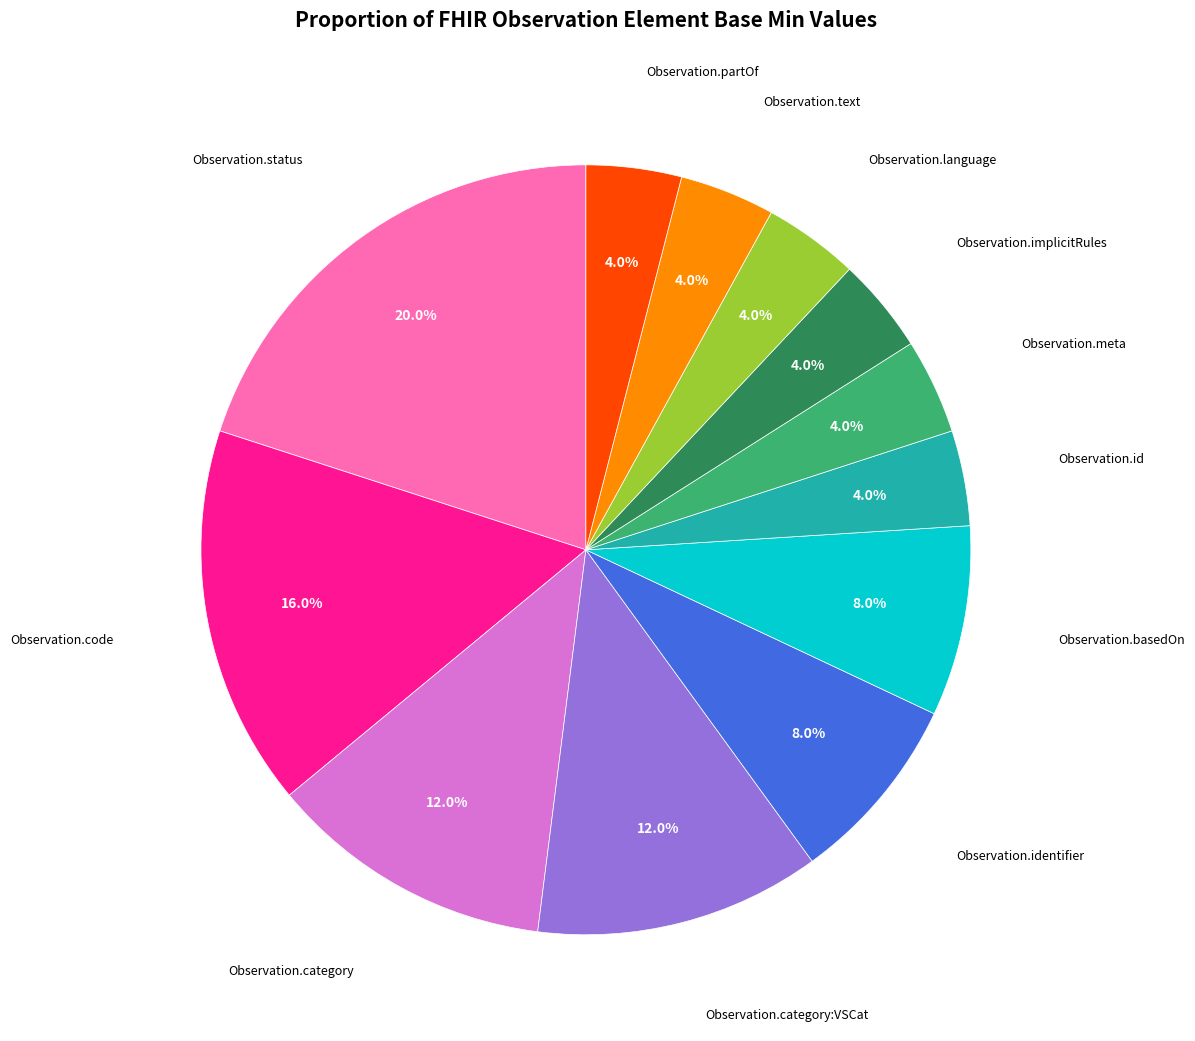

How many segments does this pie chart have?

12